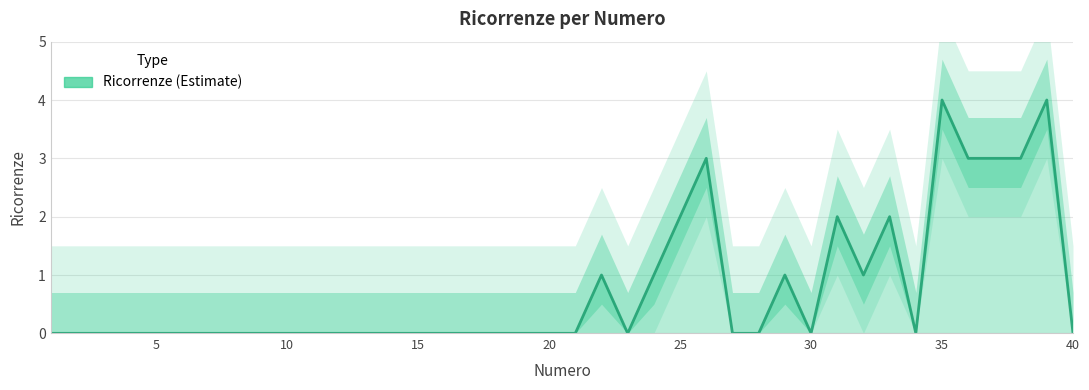

Does the chart display data point markers on the line(s)?

No